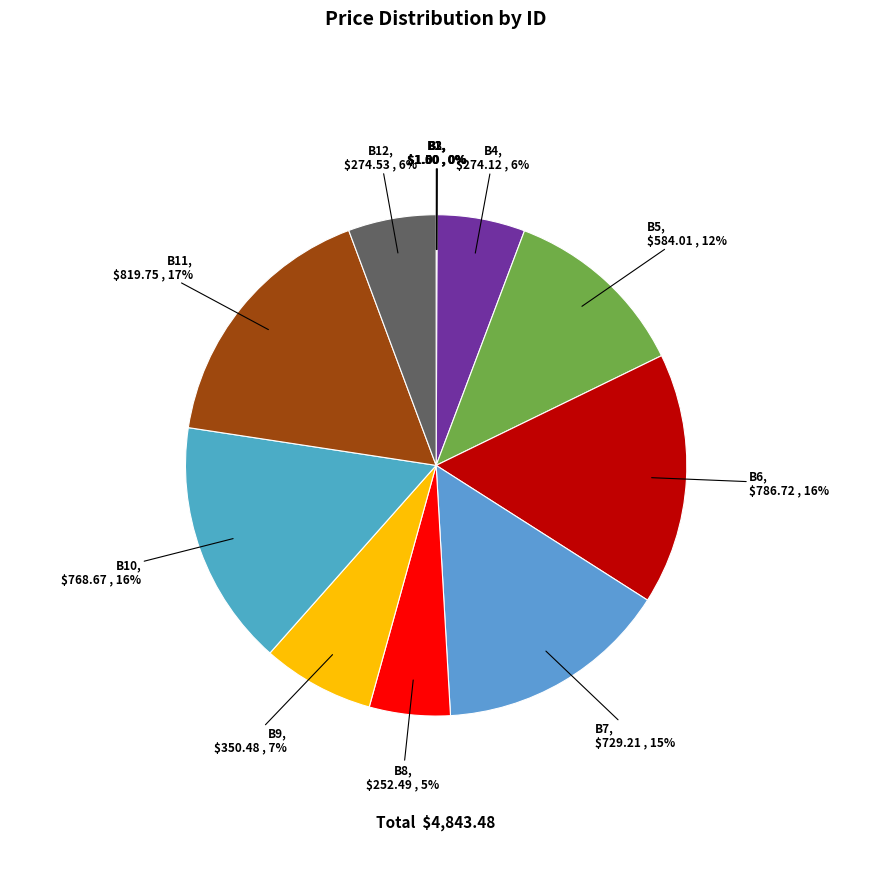

Is the sum of B5 and B4 greater than half?

No